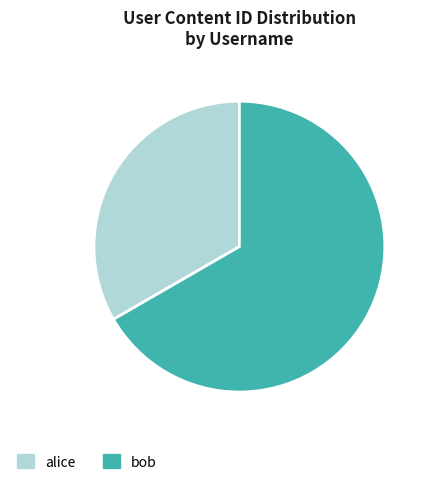

Which category accounts for the majority?

bob